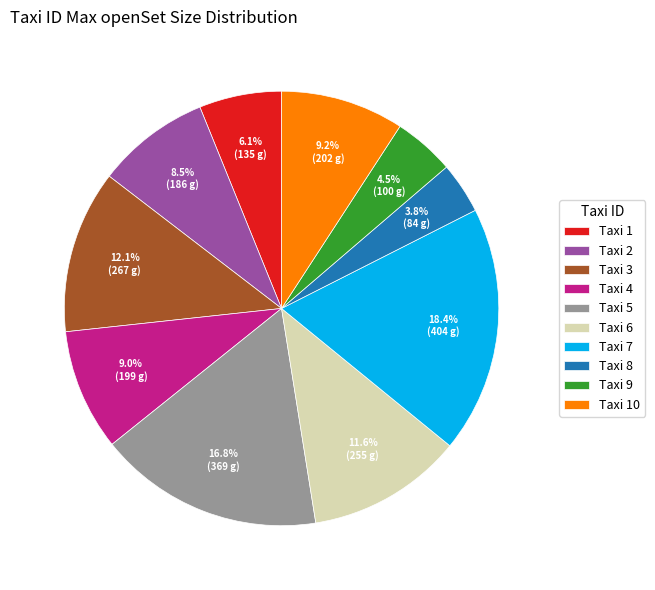

What is the ratio of the value at Taxi 2 to the value at Taxi 9?

1.9